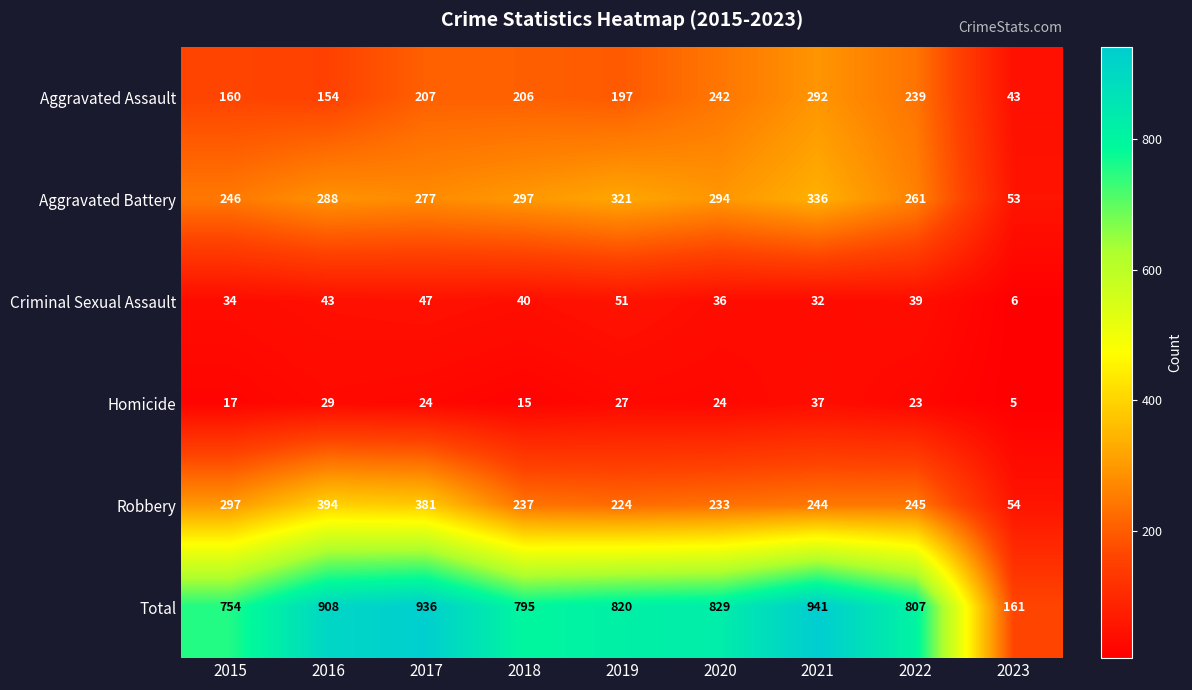

What is the spread (max minus min) of values at 2018?

780